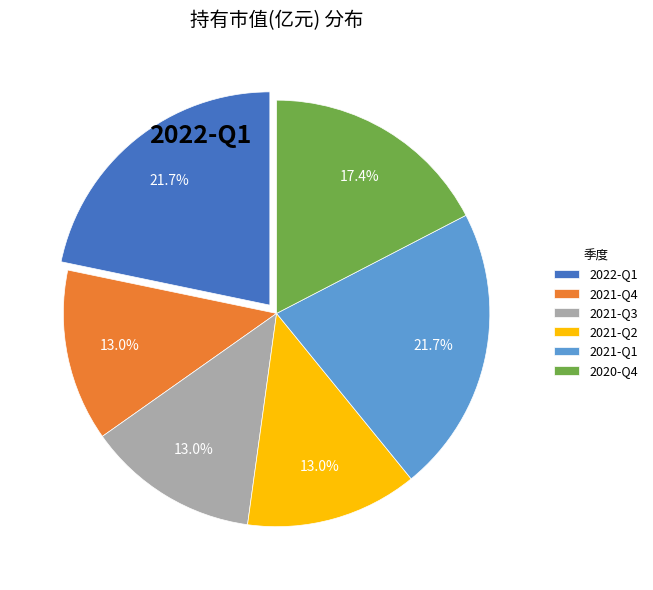

Is there any slice that represents more than half of the pie?

No